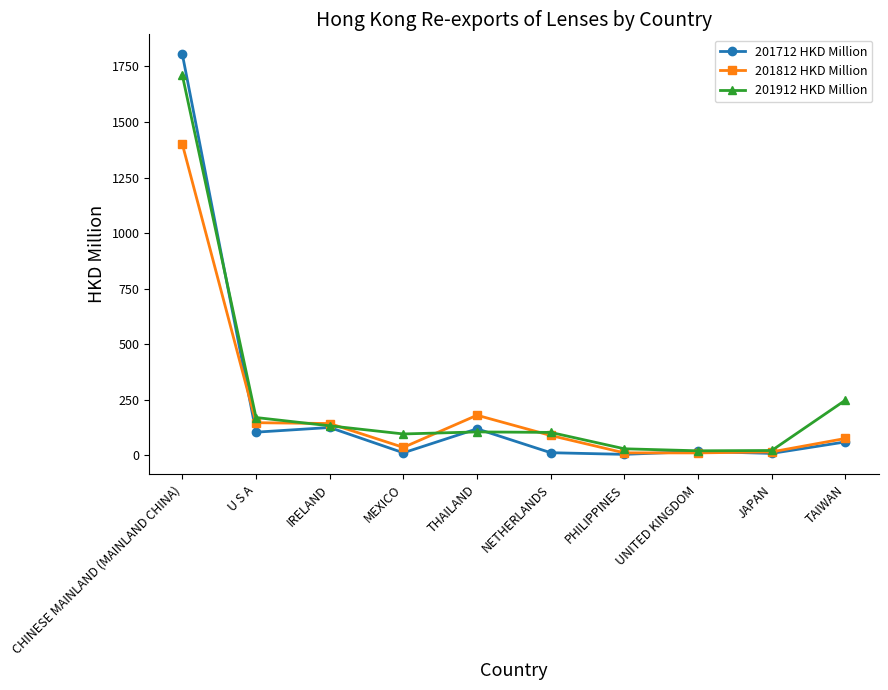

List the series in order of their peak value, lowest first.

201812 HKD Million, 201912 HKD Million, 201712 HKD Million